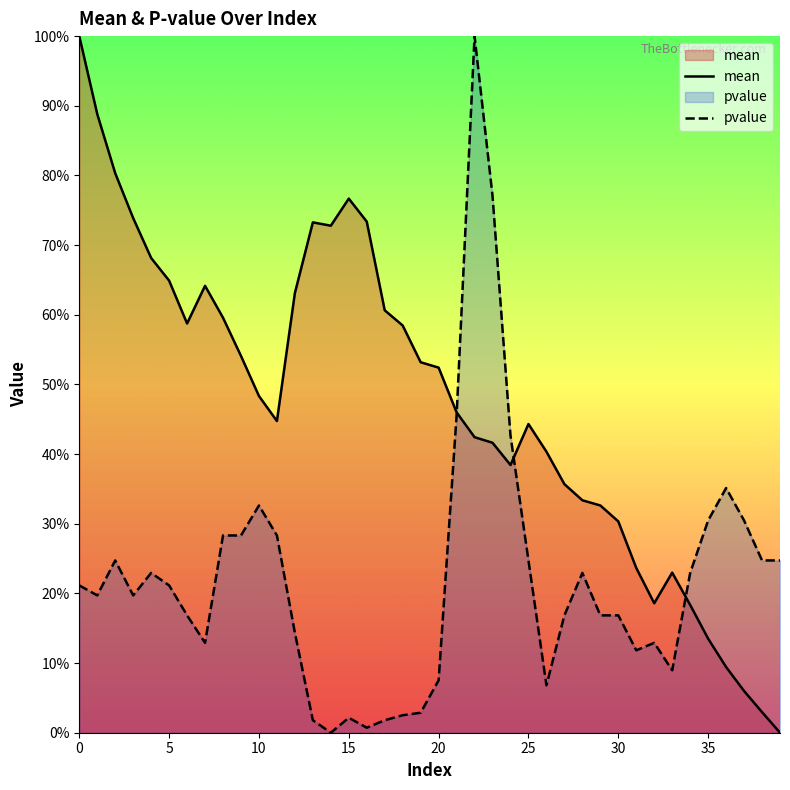

At 26, list the series in order from largest to smallest.

mean, pvalue